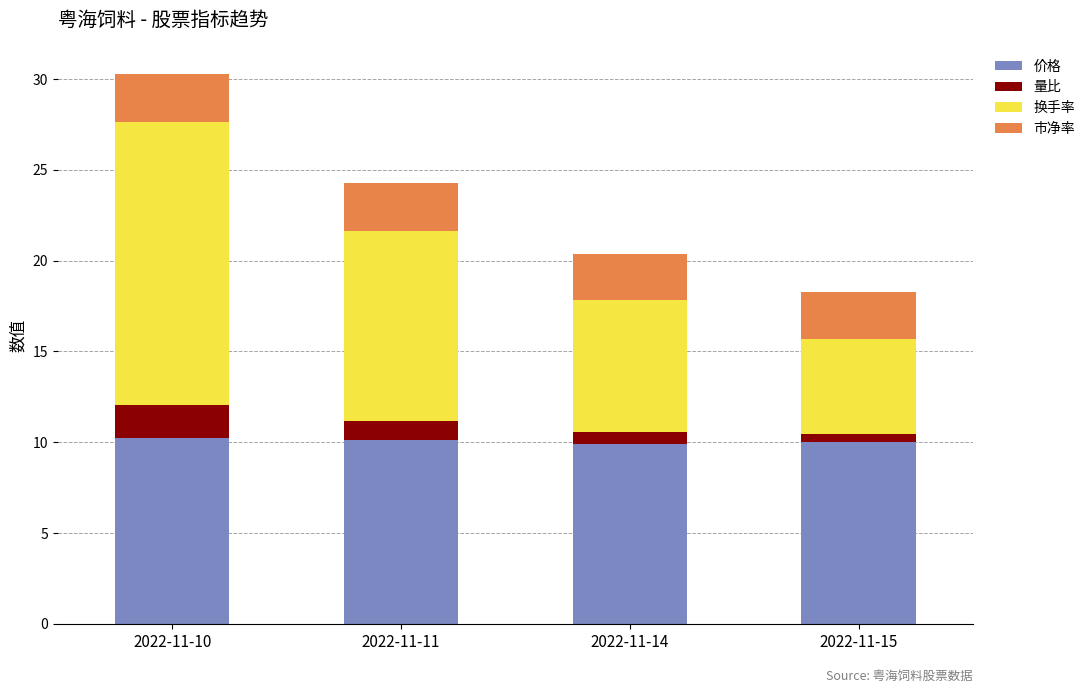

What is the total value across all series at 2022-11-10?

30.3